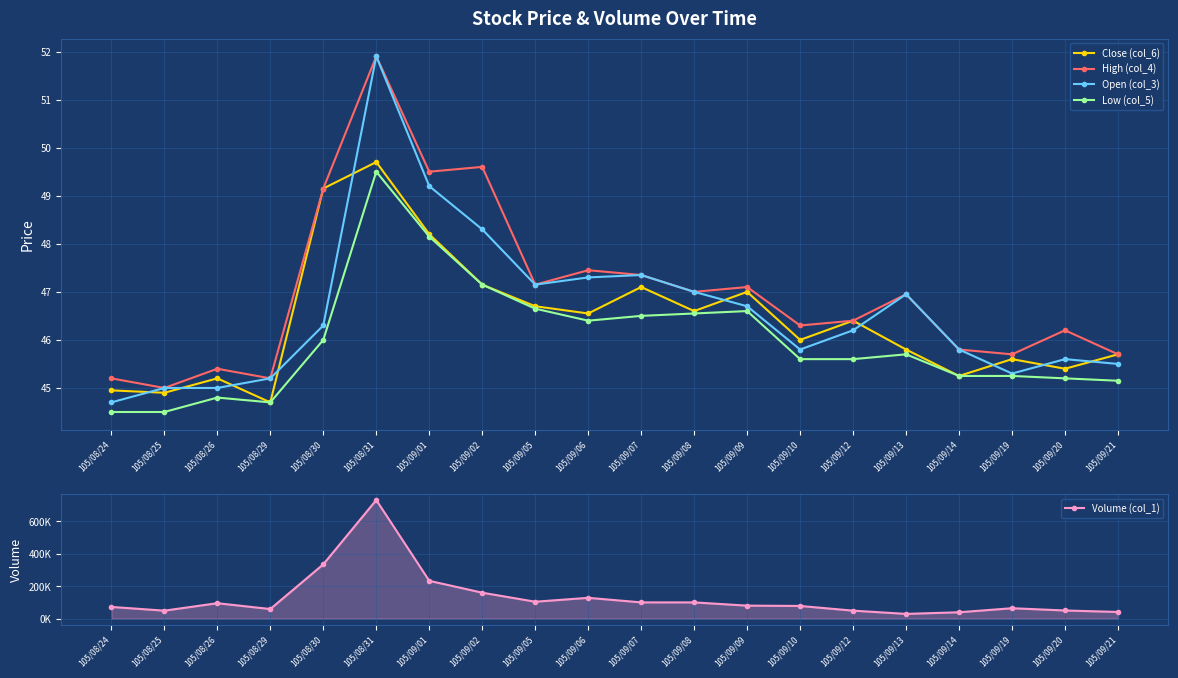

What is the difference between the second highest and second lowest values in the Close (col_6) series?

4.2